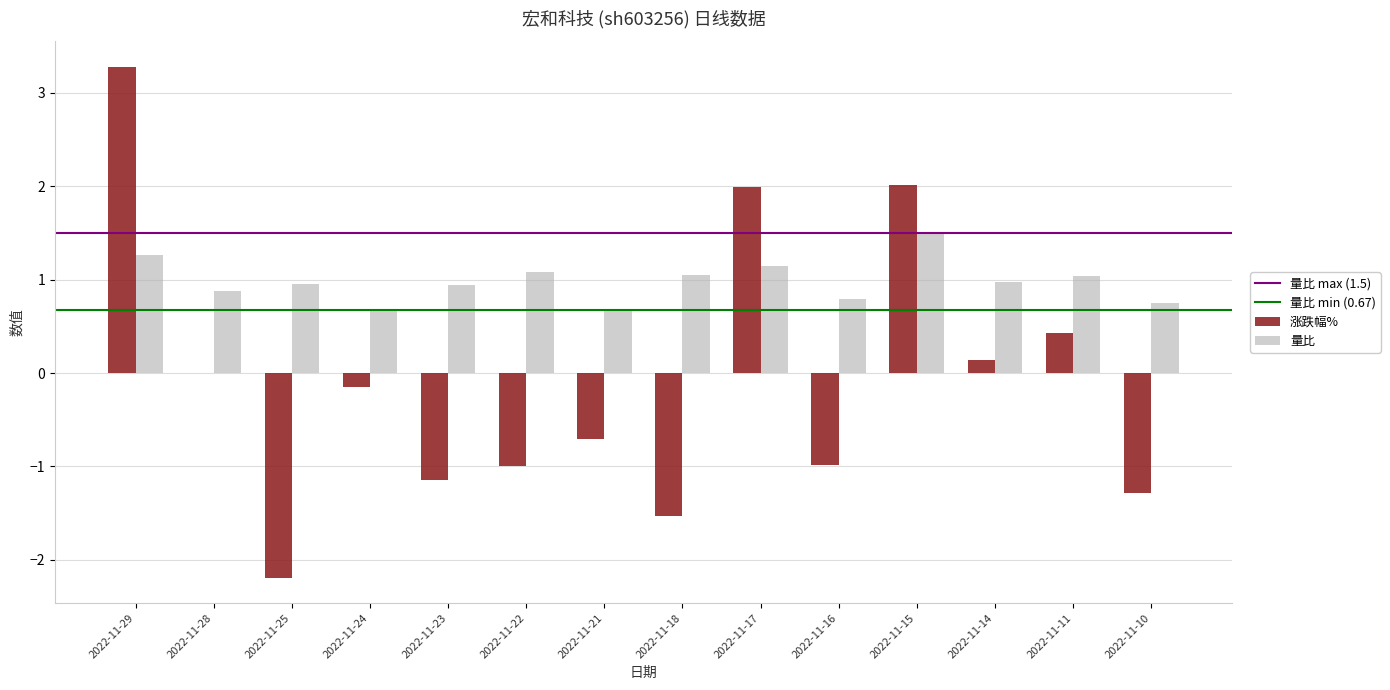

Is the value of 涨跌幅% at 2022-11-24 greater than the value of 量比 at 2022-11-23?

No